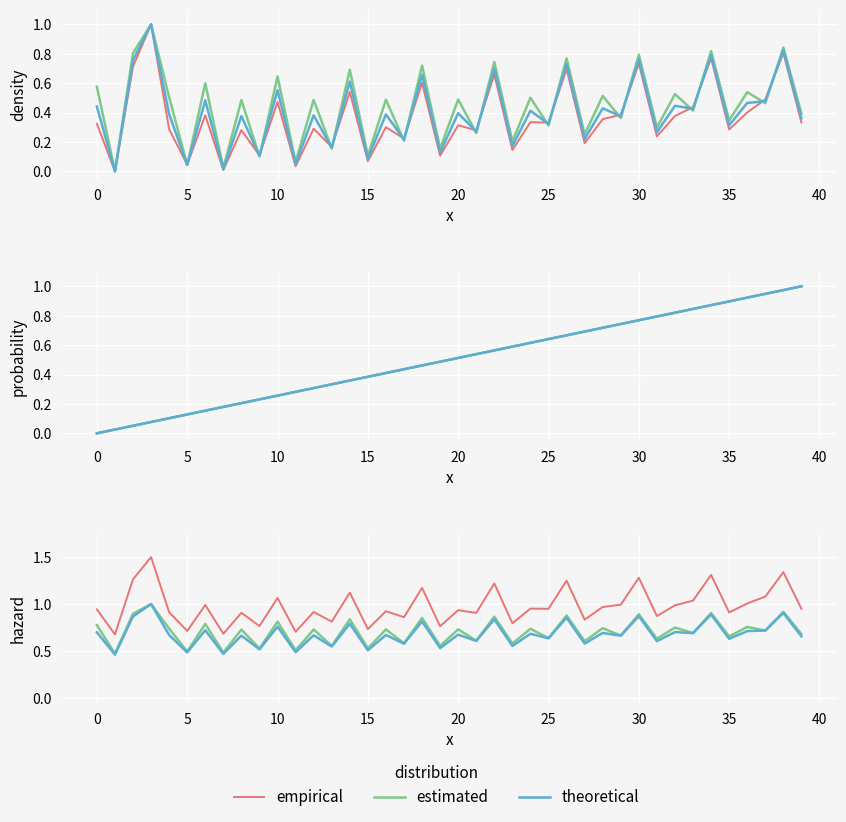

What are all the series names shown in the legend?

empirical, estimated, theoretical